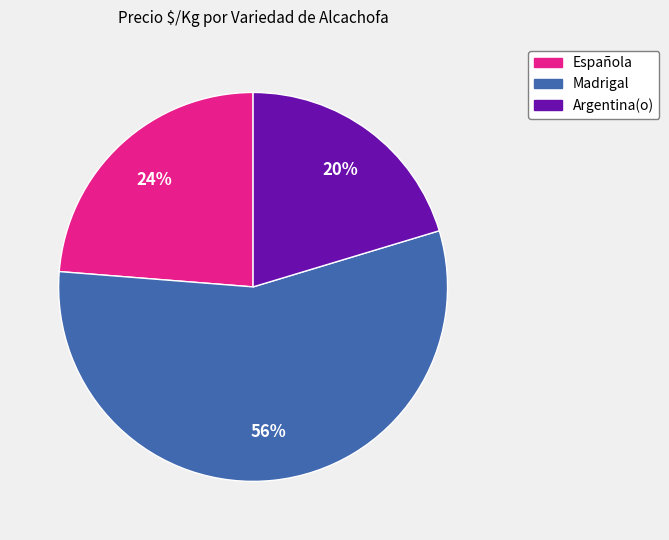

How many segments does this pie chart have?

3